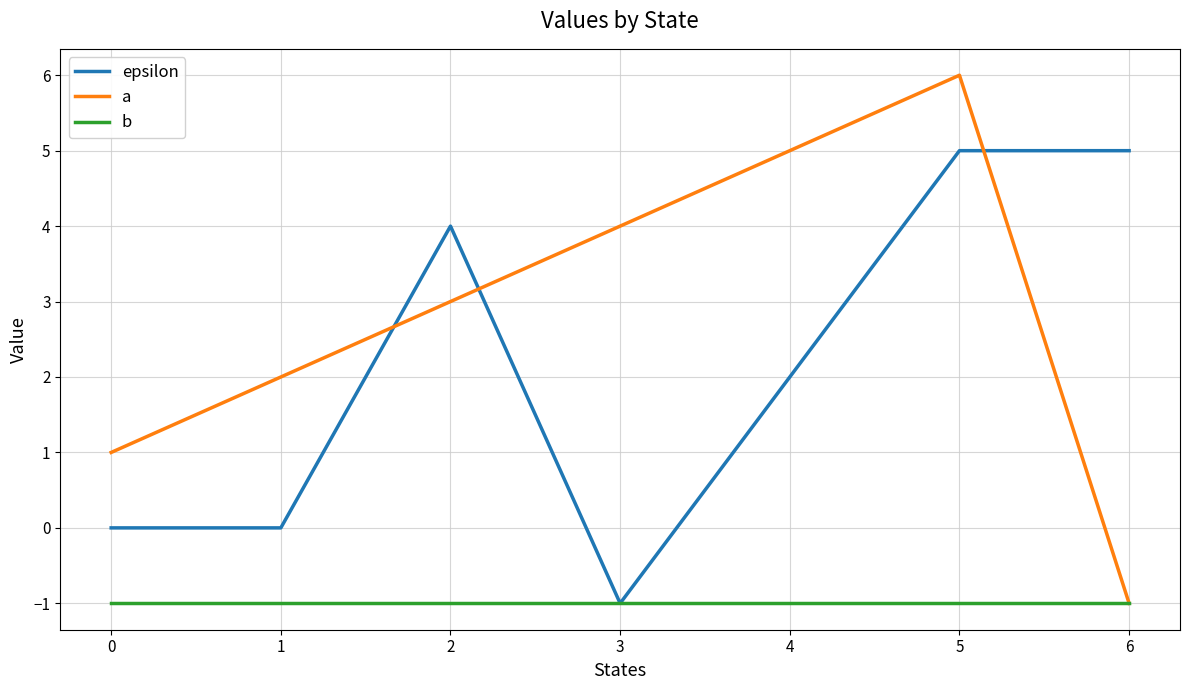

At which category is the sum across all series the highest?

5